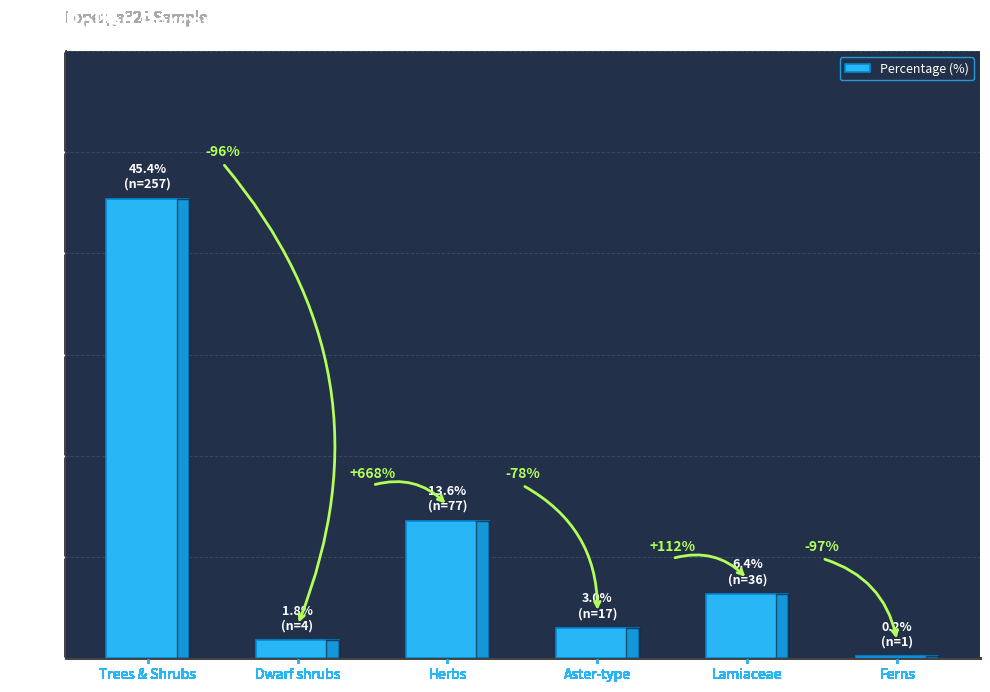

List the labels in order of value, smallest first.

Ferns, Dwarf shrubs, Aster-type, Lamiaceae, Herbs, Trees & Shrubs